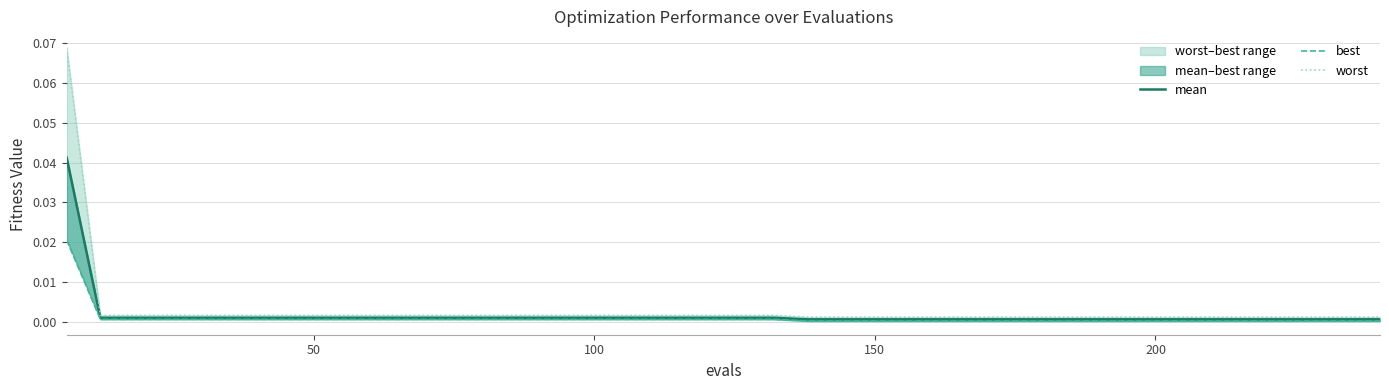

How many lines are shown in the chart?

3